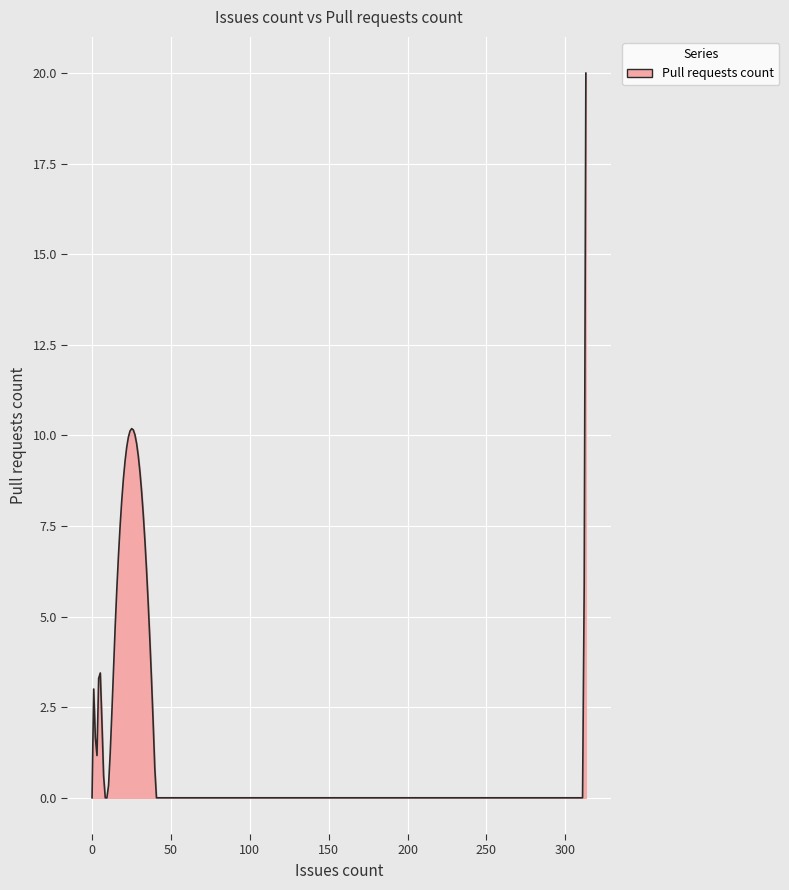

What is the greatest value displayed?

20.0